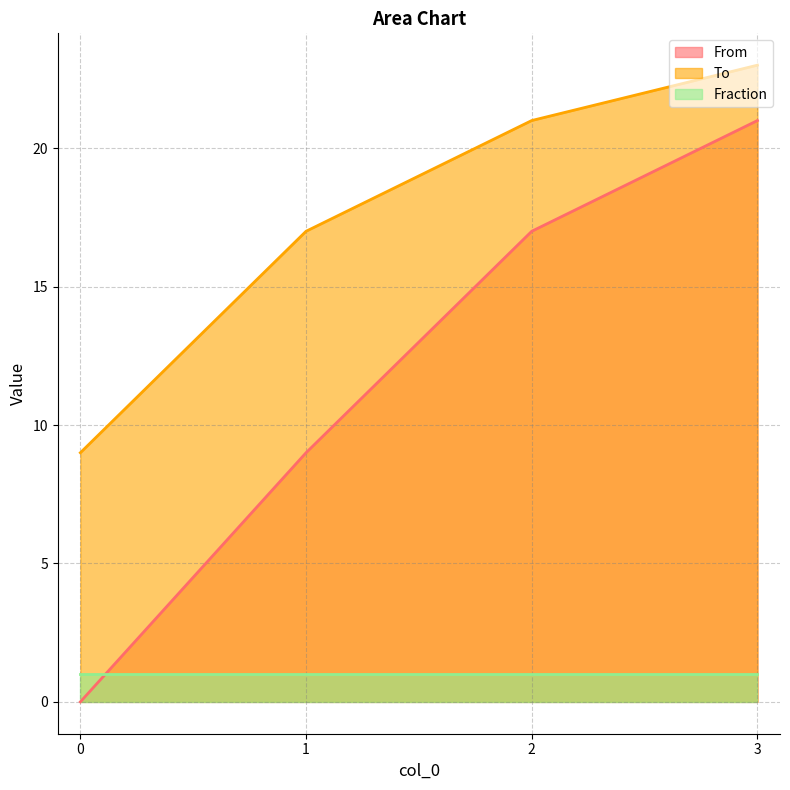

Rank the series at 3 from highest to lowest value.

To, From, Fraction